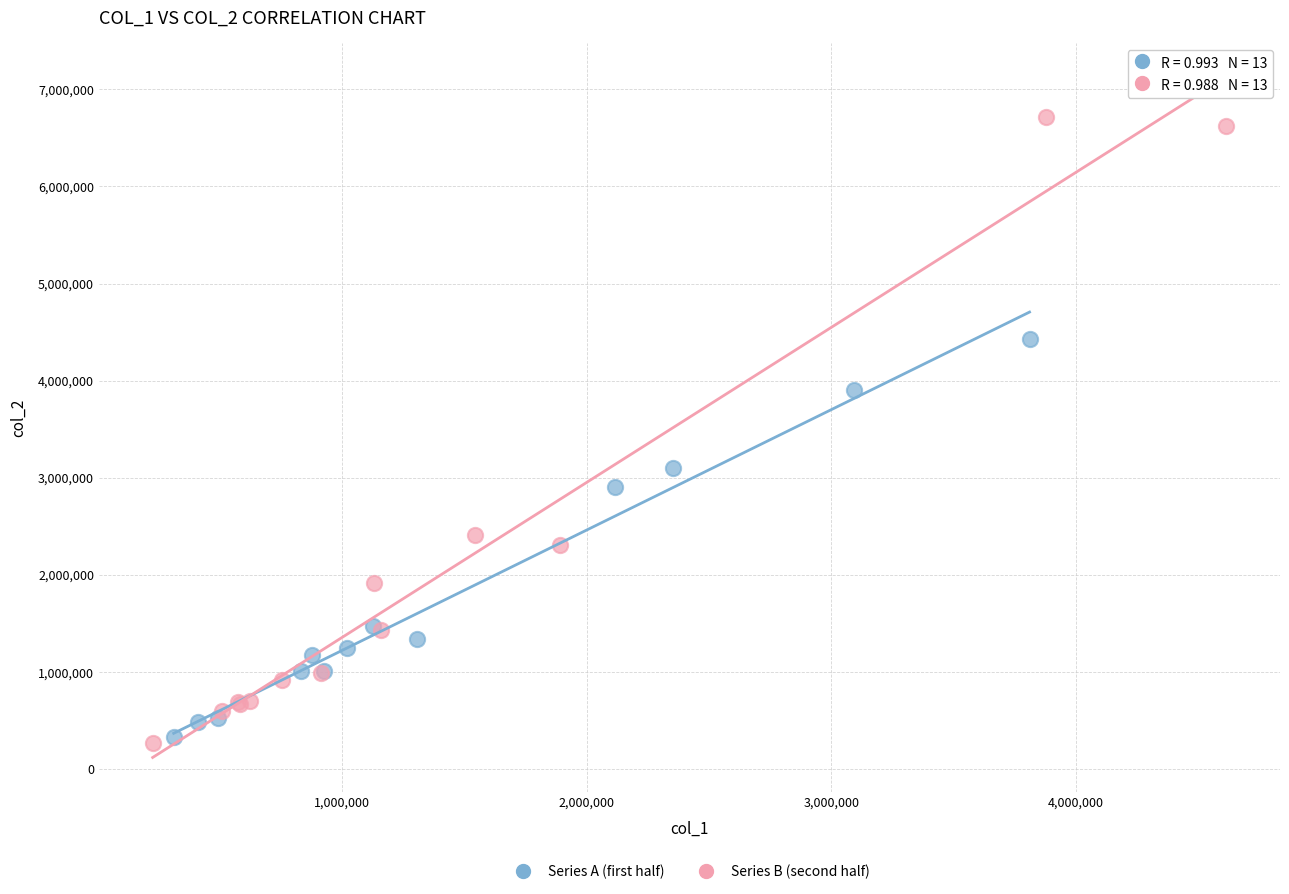

Which series reaches the maximum Y coordinate?

Series B (second half)